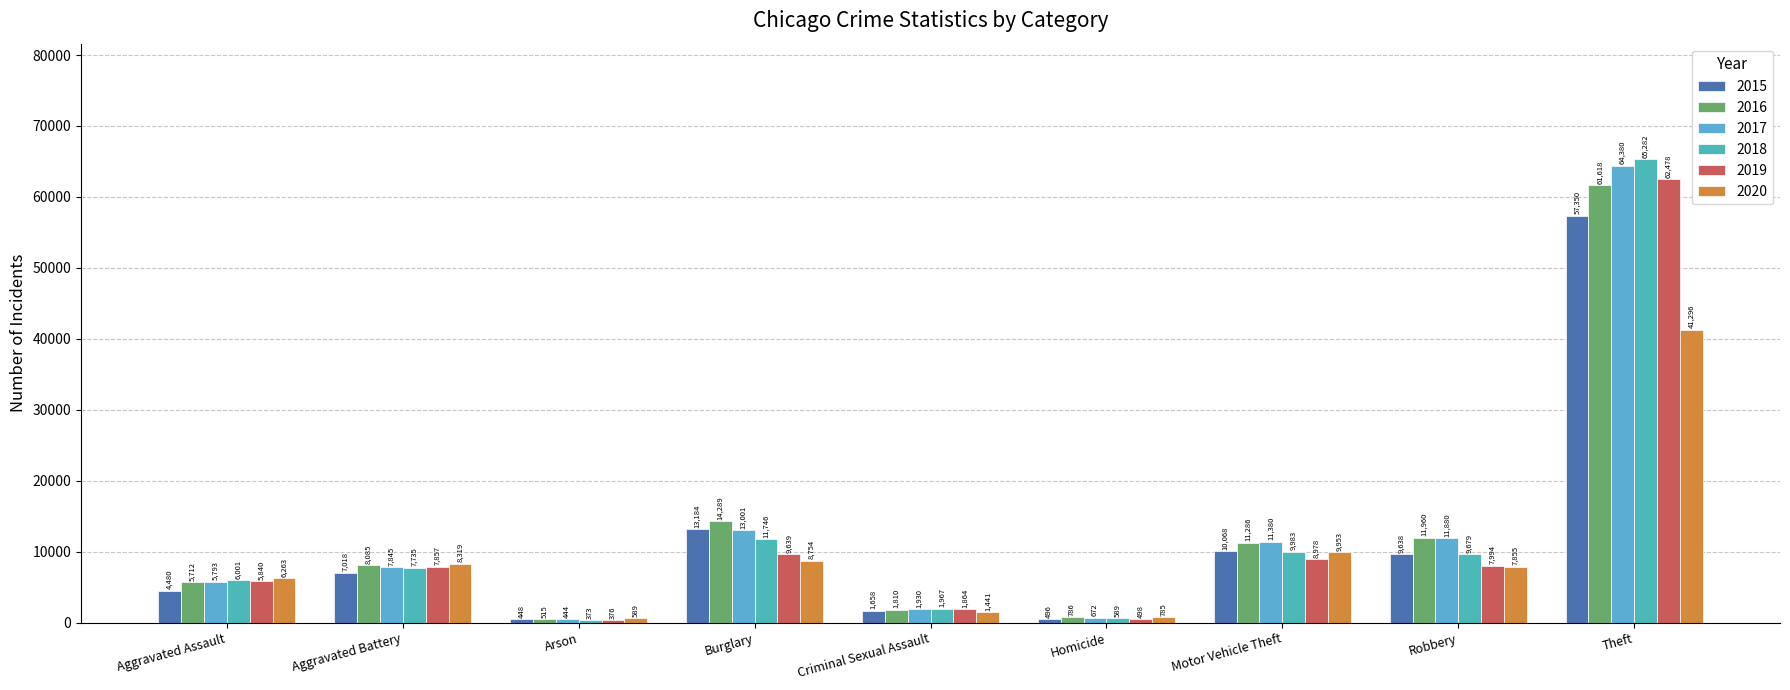

What is the label of the 4th bar from the left?

Burglary